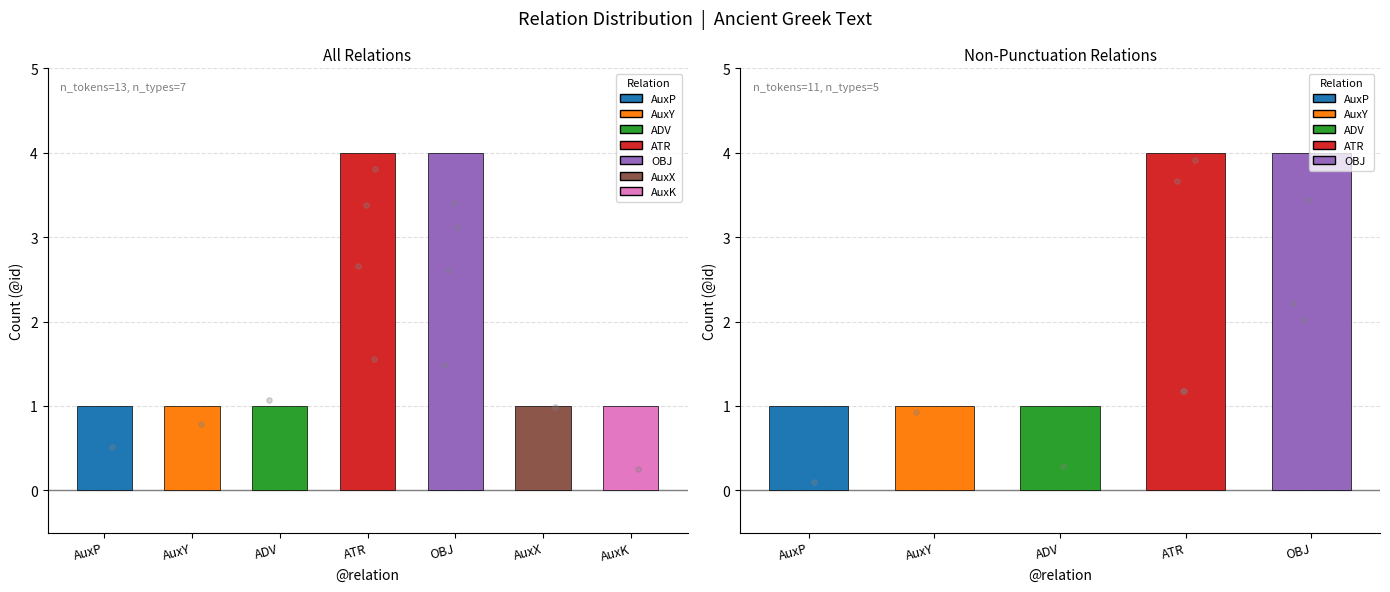

Between AuxY and ADV, which is larger?

AuxY